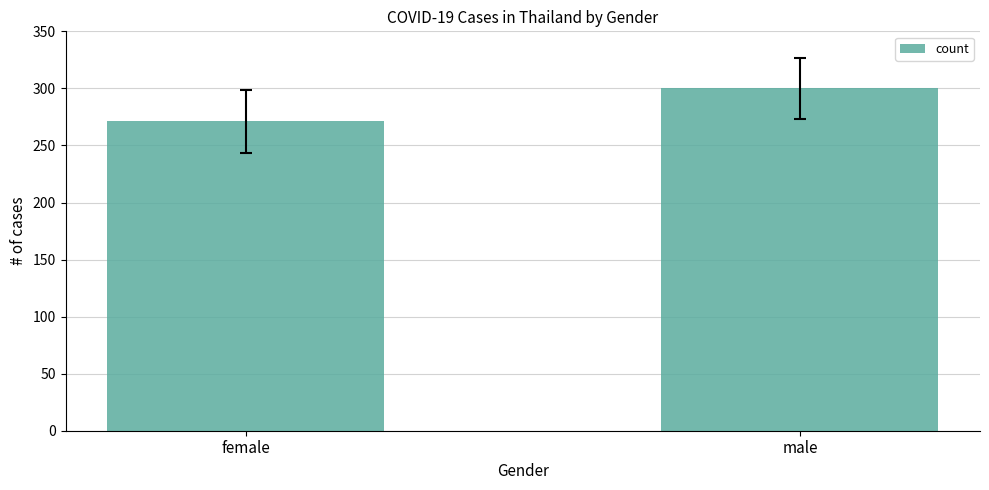

What is the ratio of the value at male to the value at female?

1.1